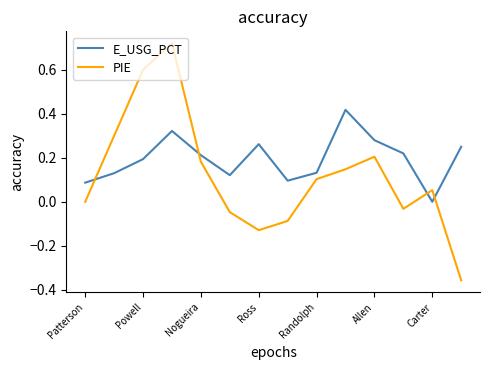

List the series in order of their peak value, highest first.

PIE, E_USG_PCT